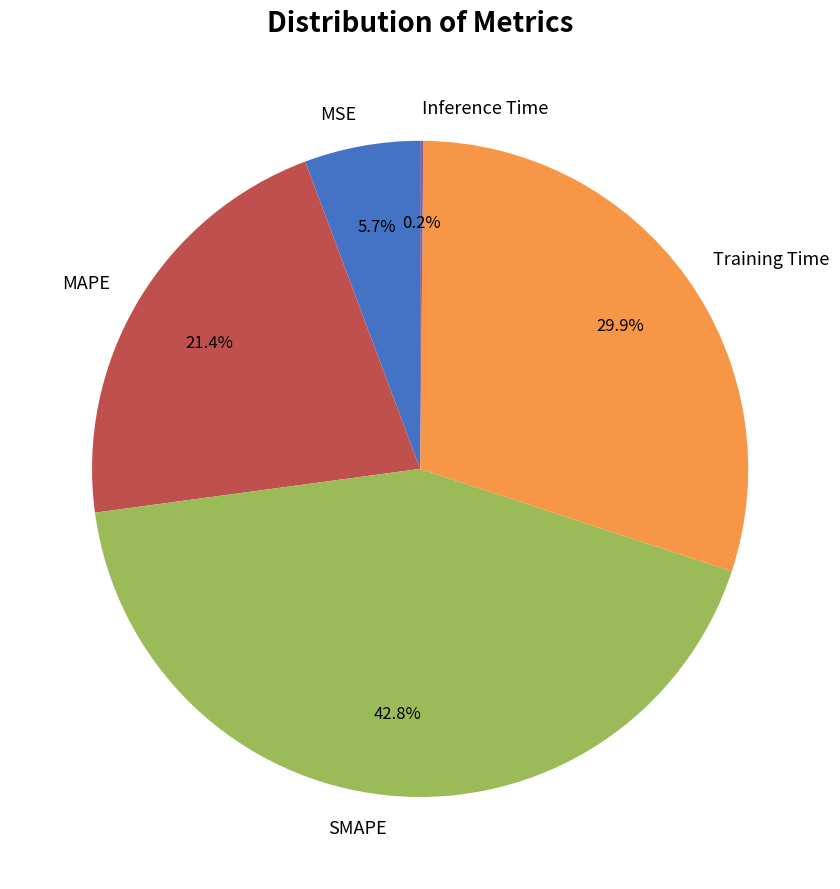

Which category has the biggest portion of the pie?

SMAPE